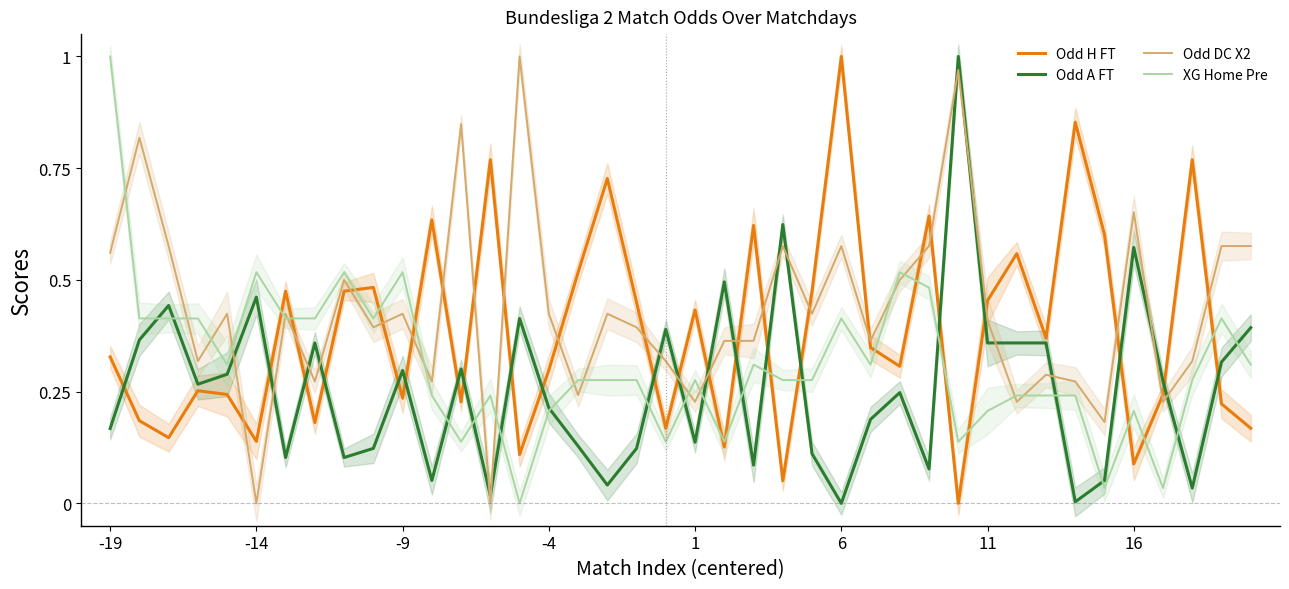

True or false: XG Home Pre has more than 2 points higher than both neighbors.

True